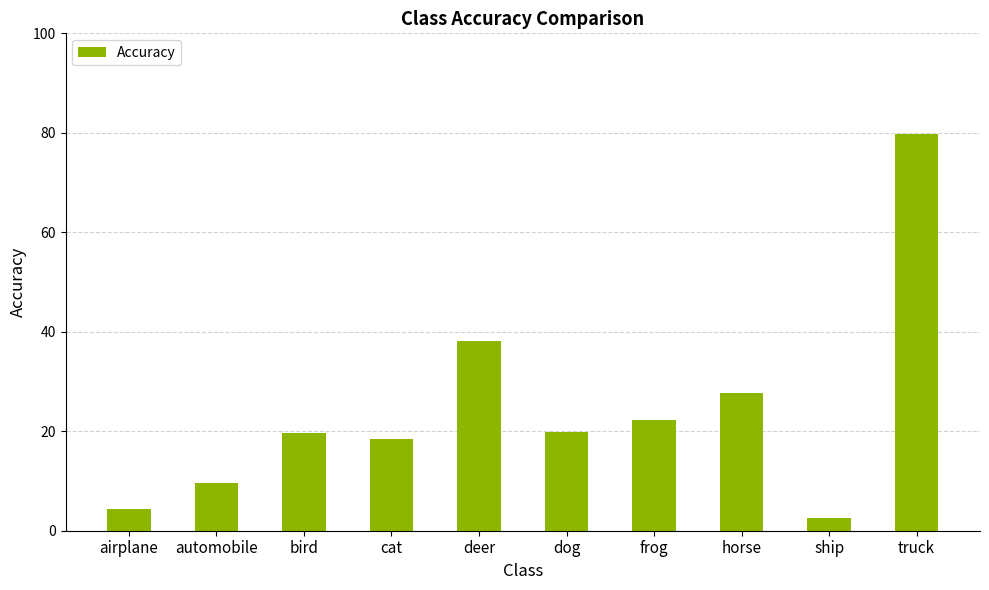

Does the chart contain any negative values?

No